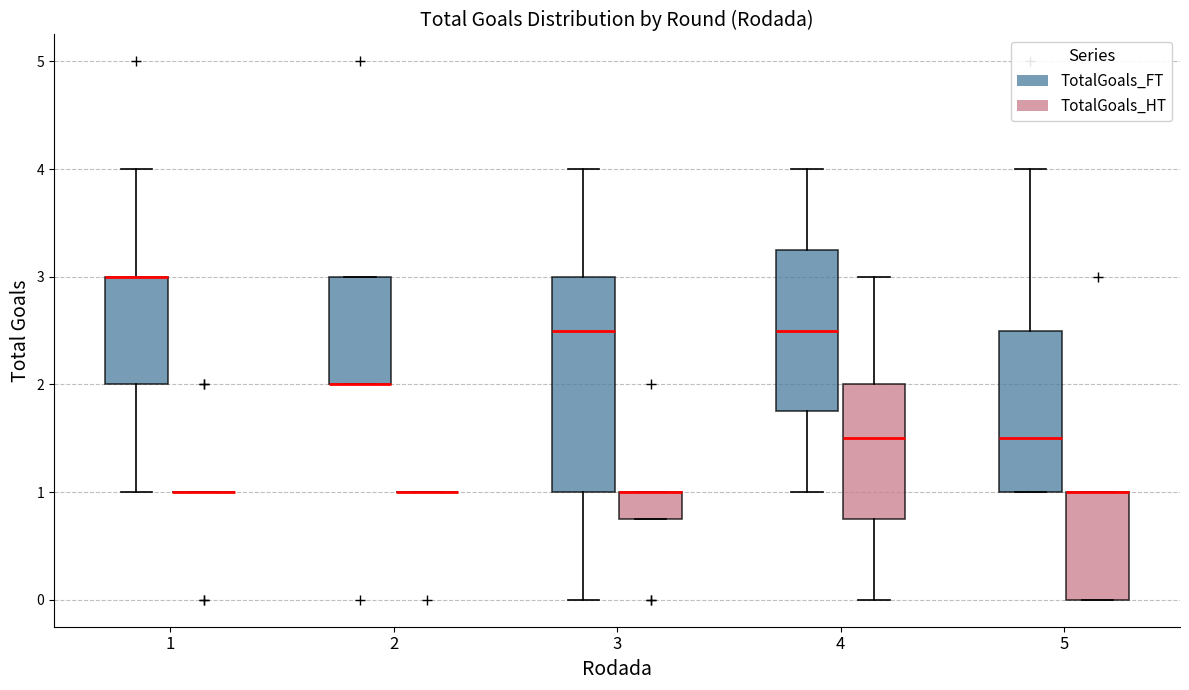

Reading left to right, transcribe this box plot: for each box, give where its median line is, the range the box spans, and where its two whiskers end, as read against the y-axis. The values are not printed on the chart, so give them approximately, as read against the axis.

1 (TotalGoals_FT): median 3.0 (drawn on the box's upper edge), box 2.0 to 3.0, whiskers 1.0 to 4.0
1 (TotalGoals_HT): box collapsed to a line at 1.0, whiskers 1.0 to 1.0
2 (TotalGoals_FT): median 2.0 (drawn on the box's lower edge), box 2.0 to 3.0, whiskers 2.0 to 3.0
2 (TotalGoals_HT): box collapsed to a line at 1.0, whiskers 1.0 to 1.0
3 (TotalGoals_FT): median 2.5, box 1.0 to 3.0, whiskers 0.0 to 4.0
3 (TotalGoals_HT): median 1.0 (drawn on the box's upper edge), box 0.8 to 1.0, whiskers 0.8 to 1.0
4 (TotalGoals_FT): median 2.5, box 1.8 to 3.3, whiskers 1.0 to 4.0
4 (TotalGoals_HT): median 1.5, box 0.8 to 2.0, whiskers 0.0 to 3.0
5 (TotalGoals_FT): median 1.5, box 1.0 to 2.5, whiskers 1.0 to 4.0
5 (TotalGoals_HT): median 1.0 (drawn on the box's upper edge), box 0.0 to 1.0, whiskers 0.0 to 1.0